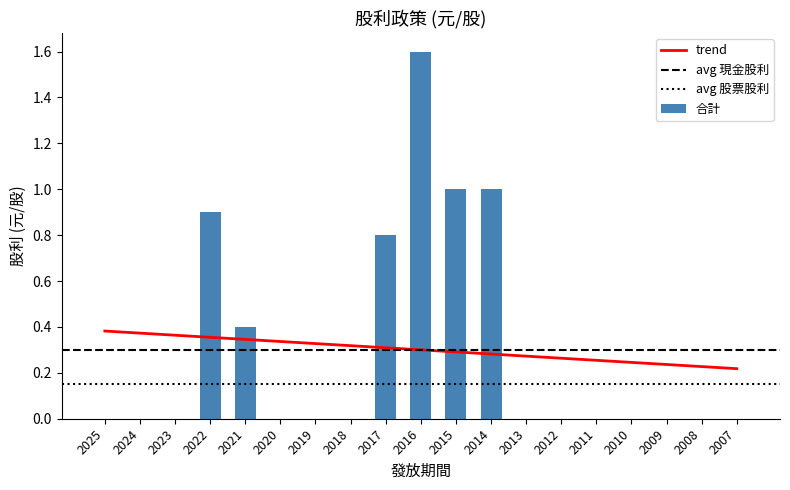

Is the value of 現金股利 at 2024 greater than the value of 股票股利 at 2025?

No